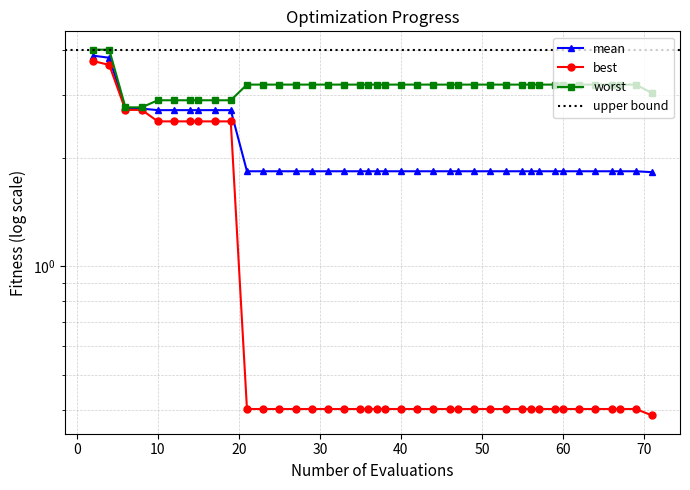

True or false: worst and best intersect in this chart.

False